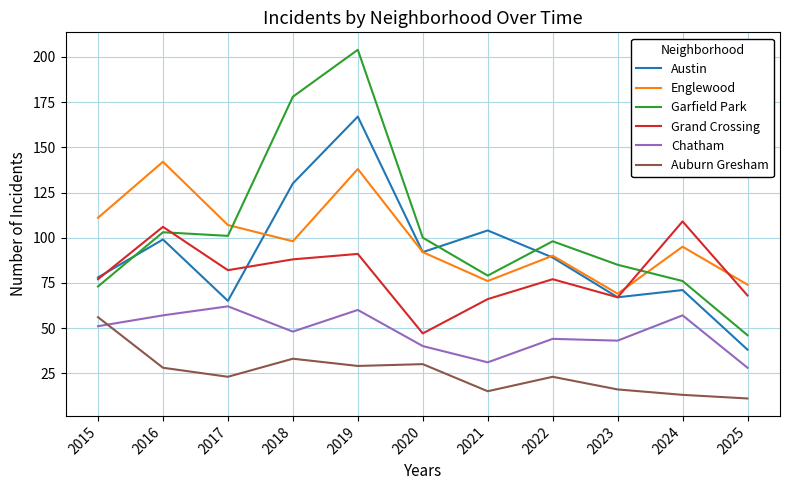

What are all the series names shown in the legend?

Austin, Englewood, Garfield Park, Grand Crossing, Chatham, Auburn Gresham